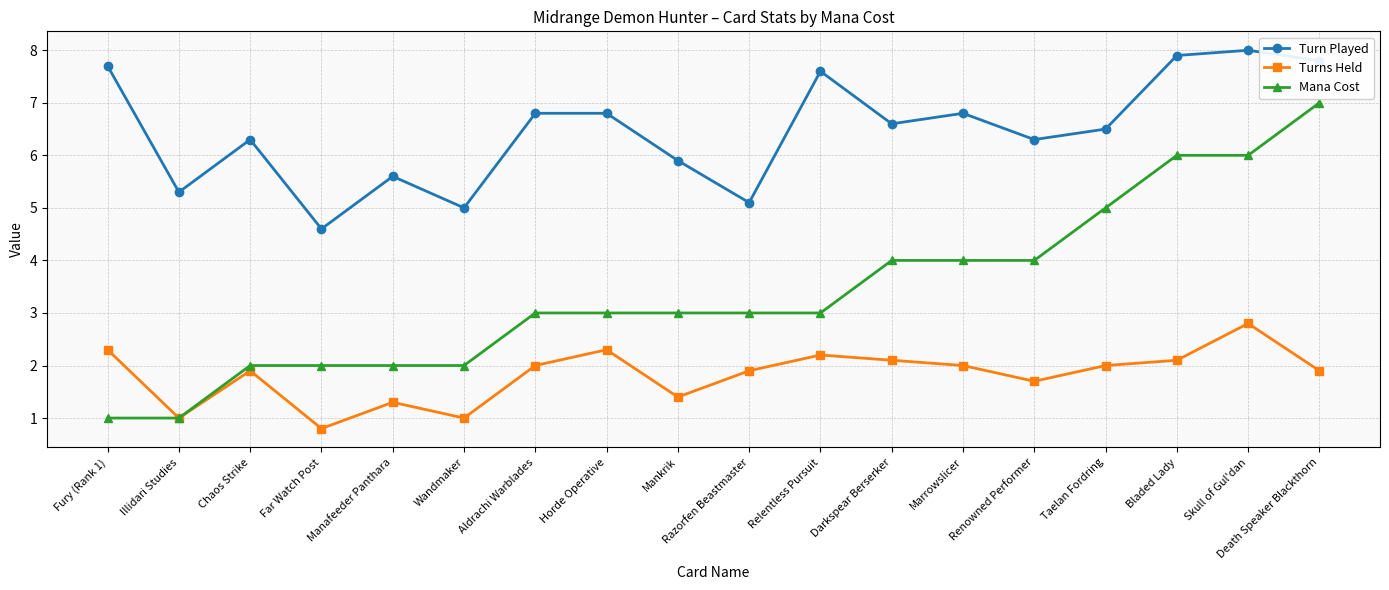

Where is the first local minimum for Turns Held?

Illidari Studies